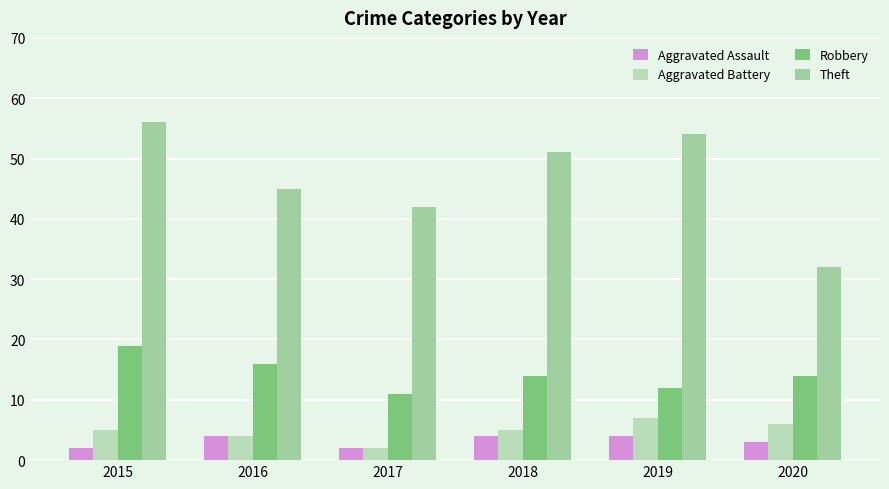

True or false: Robbery has a value of 3 at 2017.

False